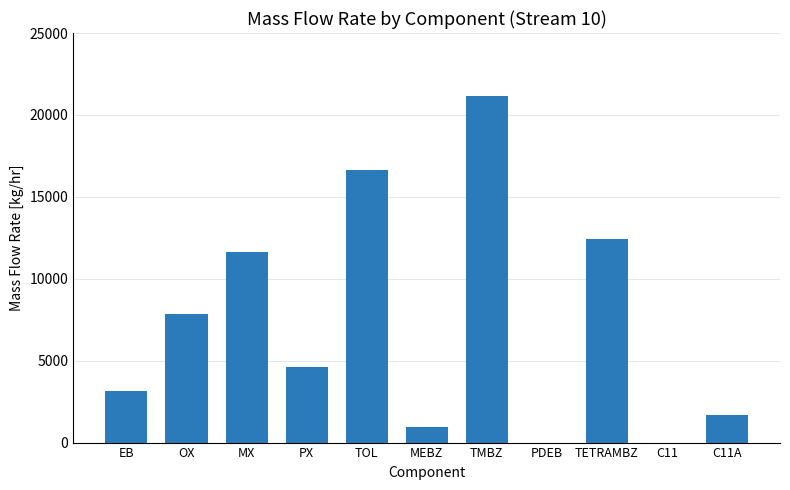

What is the maximum value shown in the chart?

21172.0